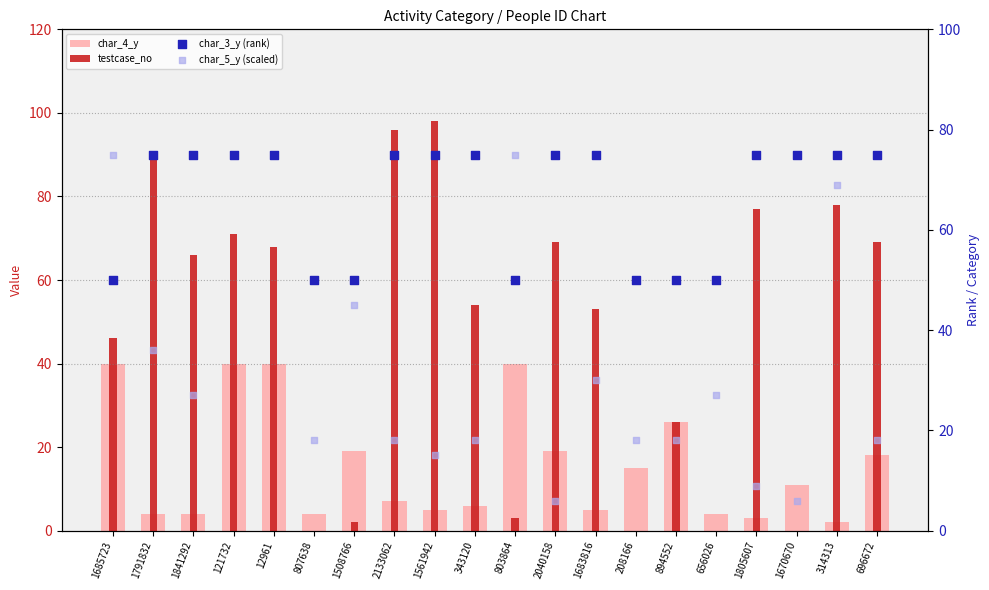

Which series has the largest total across all categories?

char_3_y (rank)